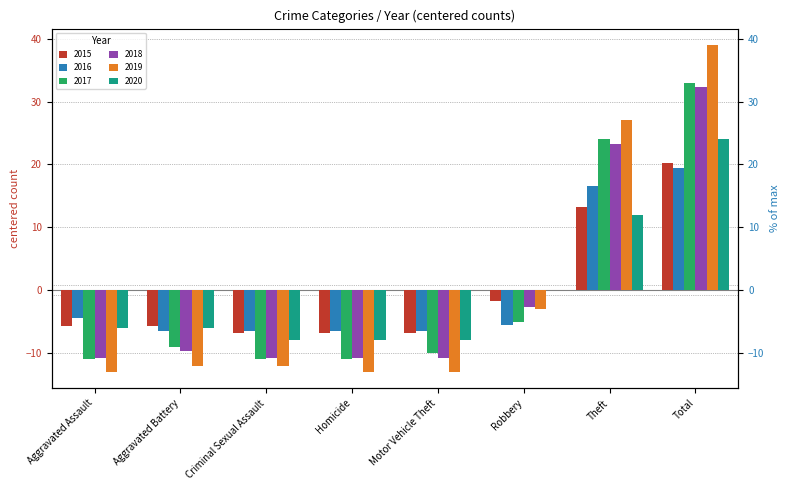

Is it true that 2017 equals -16.6 at Motor Vehicle Theft?

False